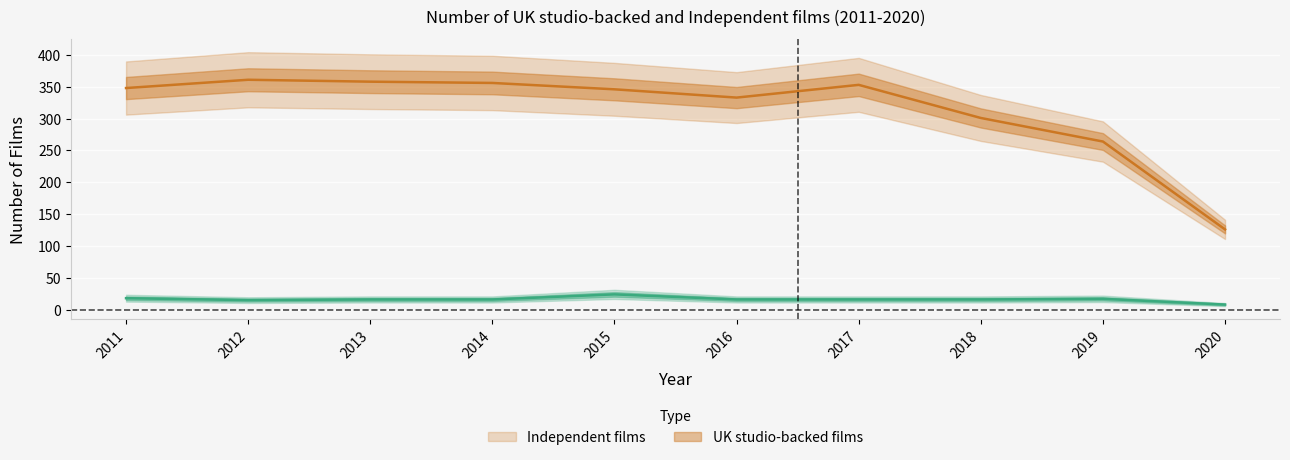

Which series has the largest total across all categories?

Independent films